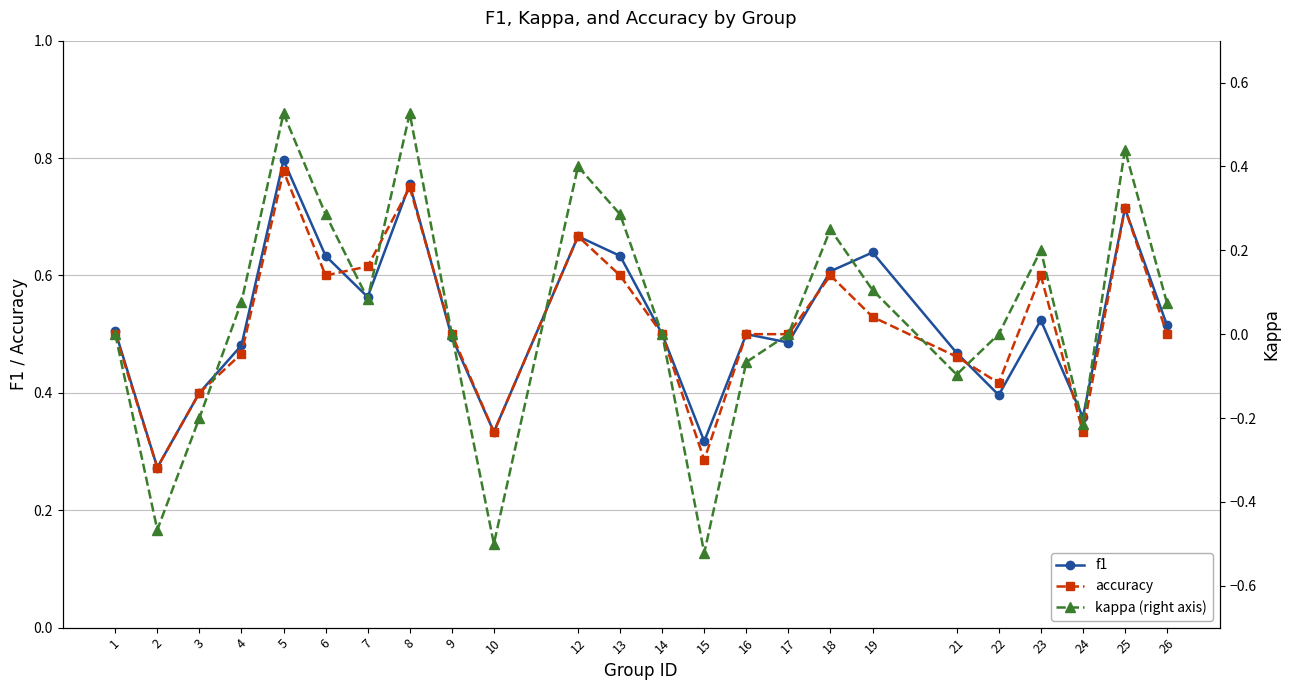

Reading left to right, transcribe all the data shown in this chart.

f1: 1=0.5	2=0.3	3=0.4	4=0.5	5=0.8	6=0.6	7=0.6	8=0.8	9=0.5	10=0.3	12=0.7	13=0.6	14=0.5	15=0.3	16=0.5	17=0.5	18=0.6	19=0.6	21=0.5	22=0.4	23=0.5	24=0.4	25=0.7	26=0.5
accuracy: 1=0.5	2=0.3	3=0.4	4=0.5	5=0.8	6=0.6	7=0.6	8=0.8	9=0.5	10=0.3	12=0.7	13=0.6	14=0.5	15=0.3	16=0.5	17=0.5	18=0.6	19=0.5	21=0.5	22=0.4	23=0.6	24=0.3	25=0.7	26=0.5
kappa (right axis): 1=0.0	2=-0.5	3=-0.2	4=0.1	5=0.5	6=0.3	7=0.1	8=0.5	9=0.0	10=-0.5	12=0.4	13=0.3	14=0.0	15=-0.5	16=-0.1	17=0.0	18=0.2	19=0.1	21=-0.1	22=0.0	23=0.2	24=-0.2	25=0.4	26=0.1